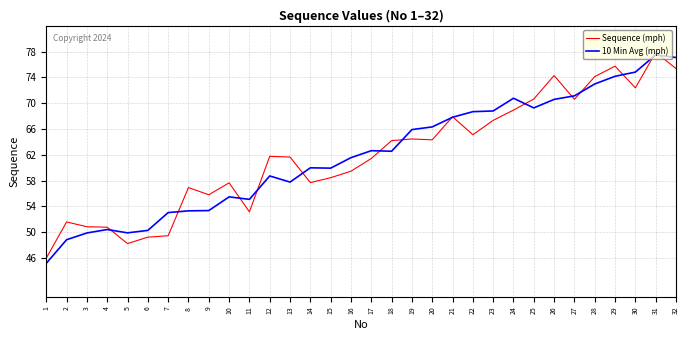

What is the difference between the maximum and second lowest values in the Sequence (mph) series?

29.6